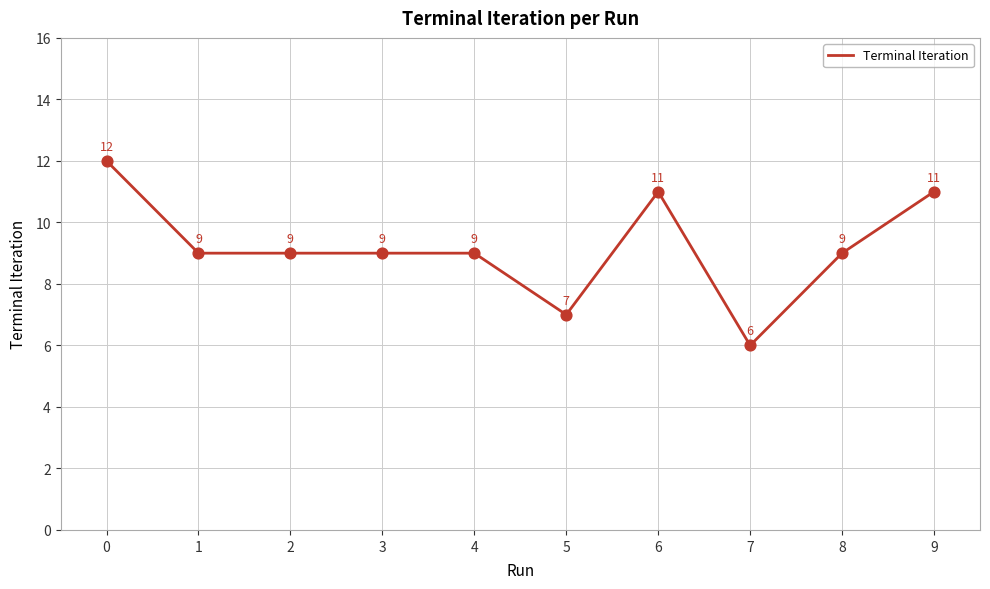

Between 6 and 4, which is larger?

6